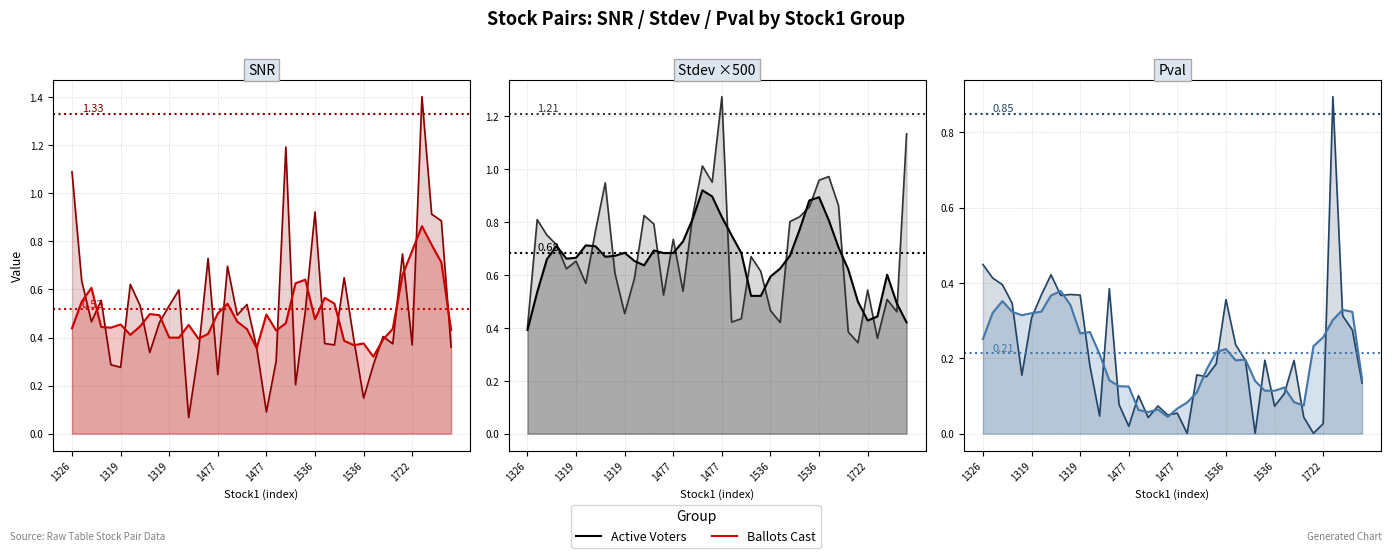

Between 10 and 29, which is larger?

10